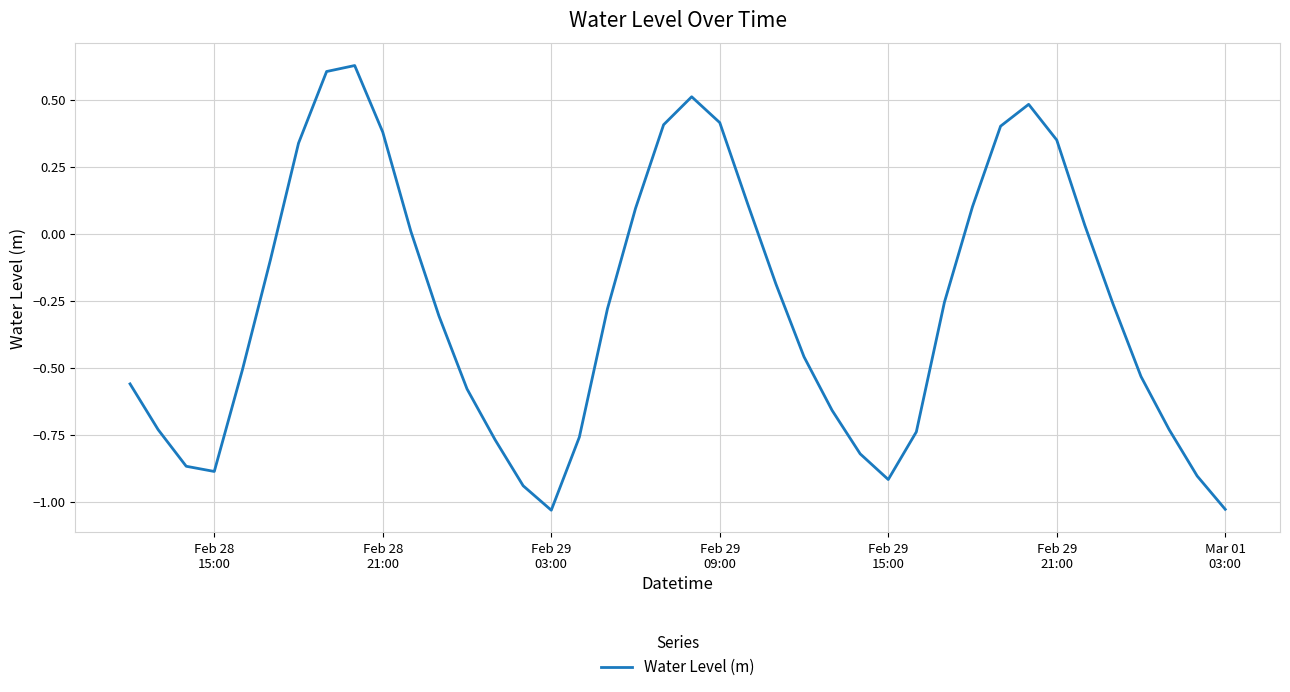

What is the difference between the maximum and minimum values?

1.7